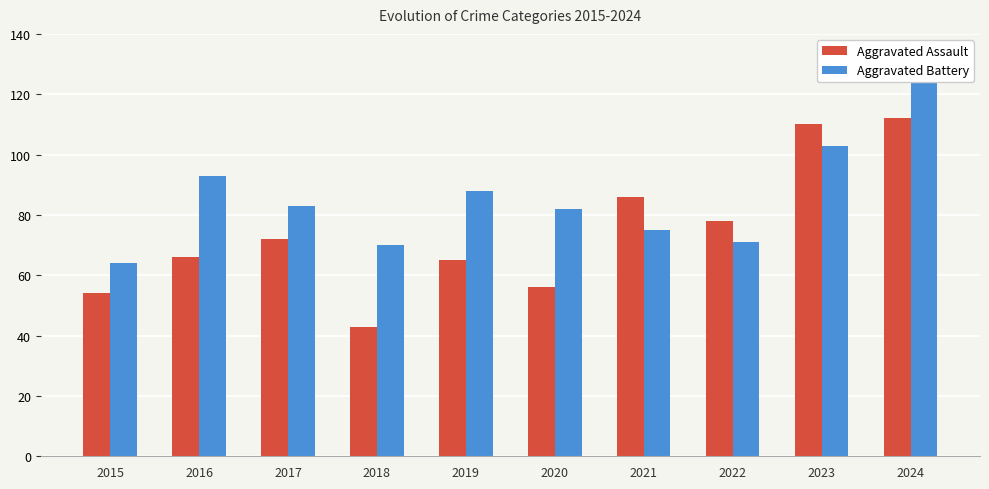

At which category is the sum across all series the highest?

2024